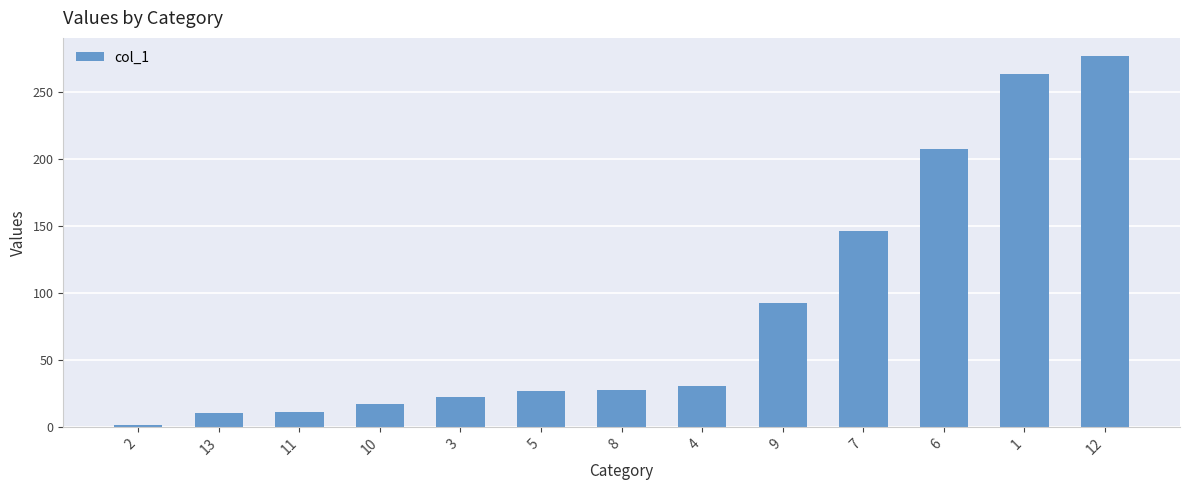

What is the sum of all values?

1134.7